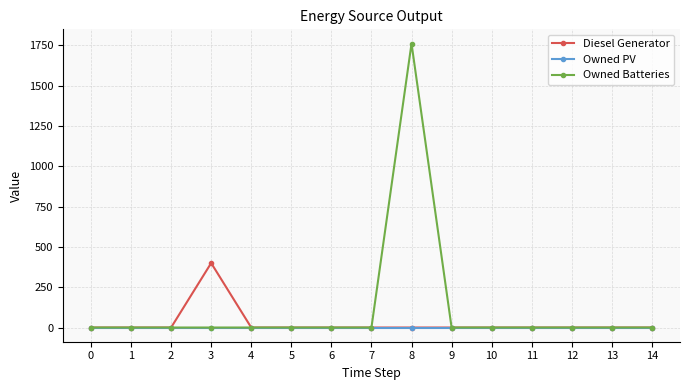

Reading left to right, what are all the values shown in this chart?

Diesel Generator: 0	0	0	400	0	0	0	0	0	0	0	0	0	0	0
Owned PV: 0	0	0	0	0	0	0	0	0	0	0	0	0	0	0
Owned Batteries: 0	0	0	0	0	0	0	0	1762	0	0	0	0	0	0